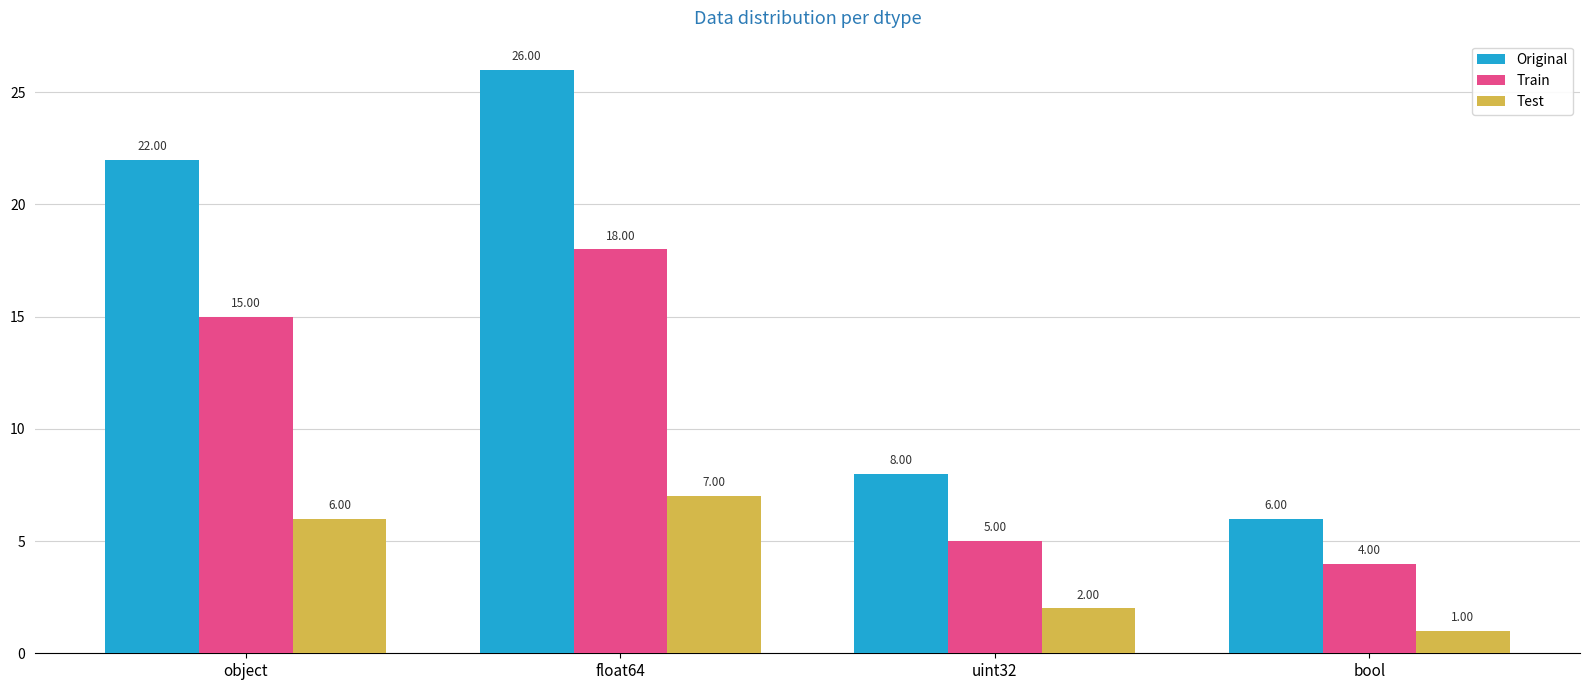

How many data points does each series have?

4